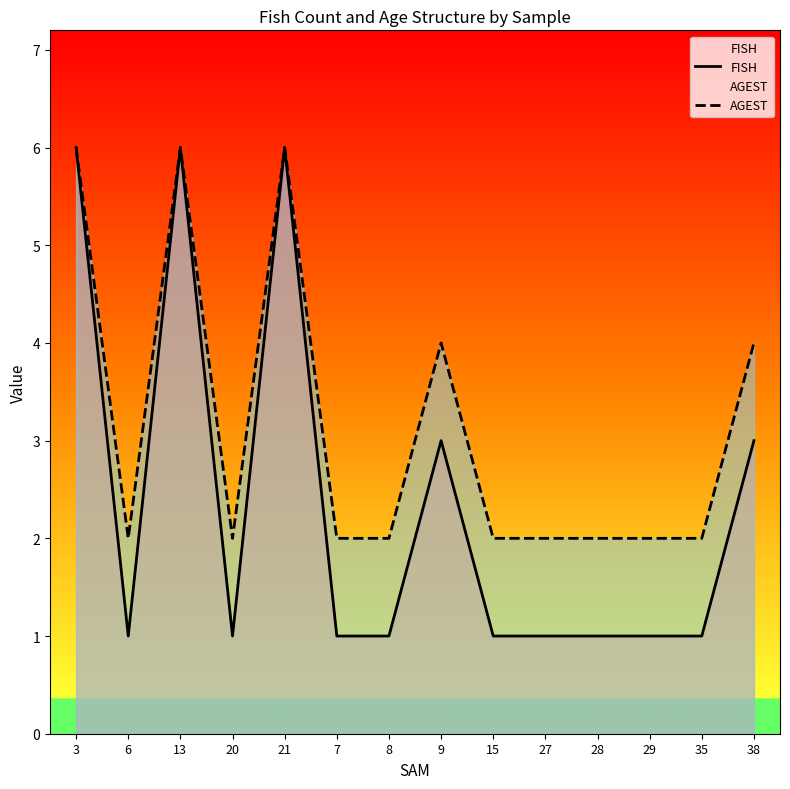

How many interior local valleys does the AGEST series have?

2